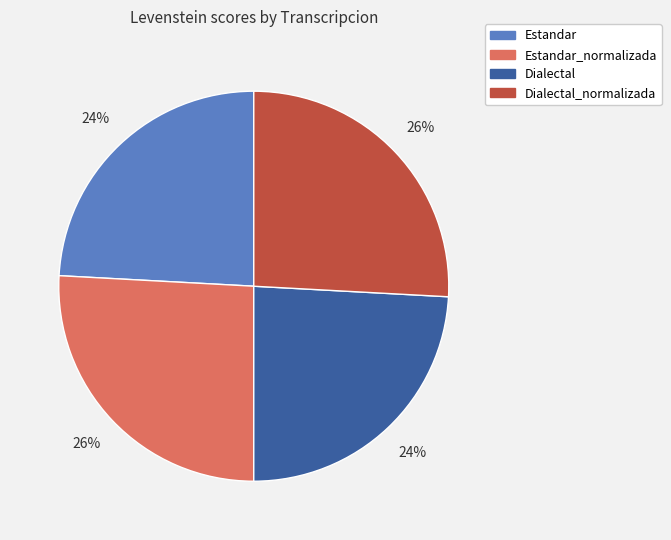

To the nearest percent, what is the difference between the largest and smallest slice percentages?

2%